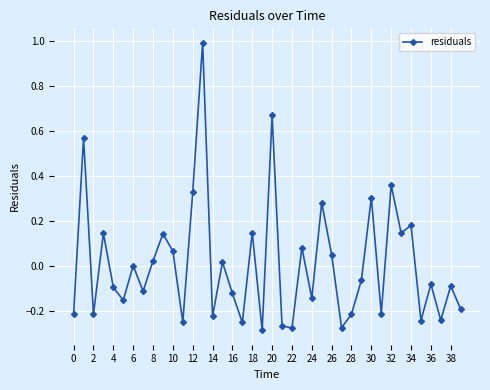

True or false: the data has more than 0 interior local peaks.

True